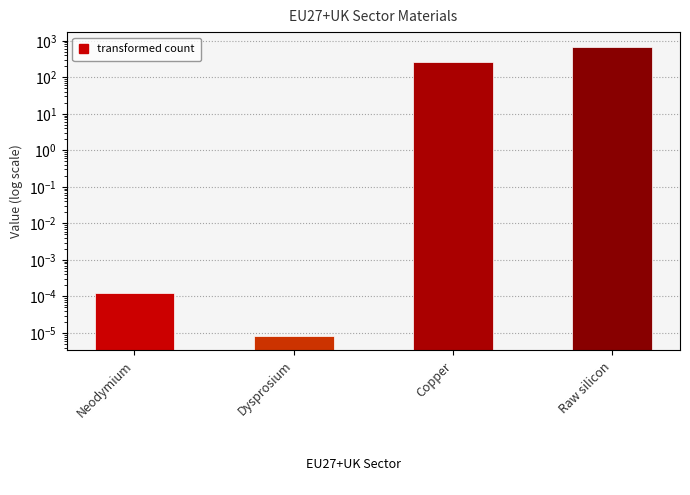

Between Neodymium and Raw silicon, which is larger?

Raw silicon